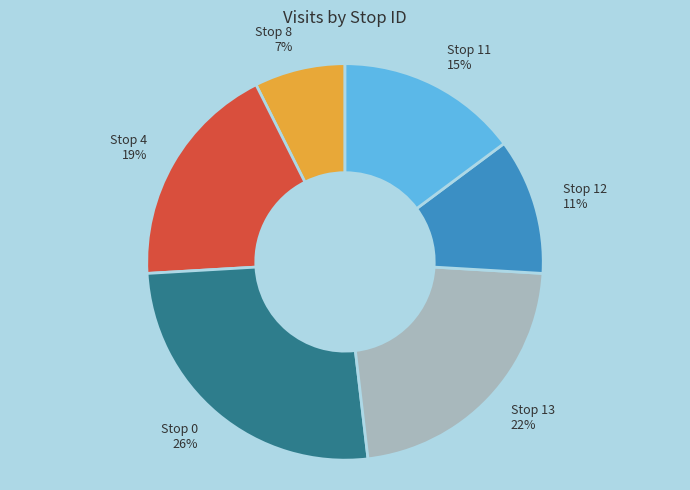

Is the sum of Stop 13 22% and Stop 8 7% greater than half?

No